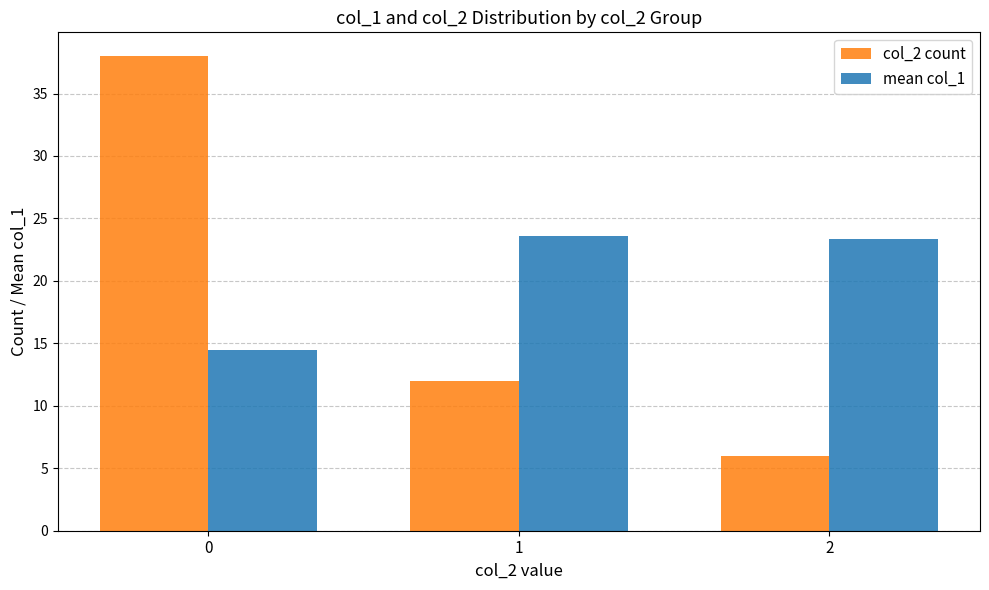

Between 1 and 2, which series saw the biggest shift?

col_2 count